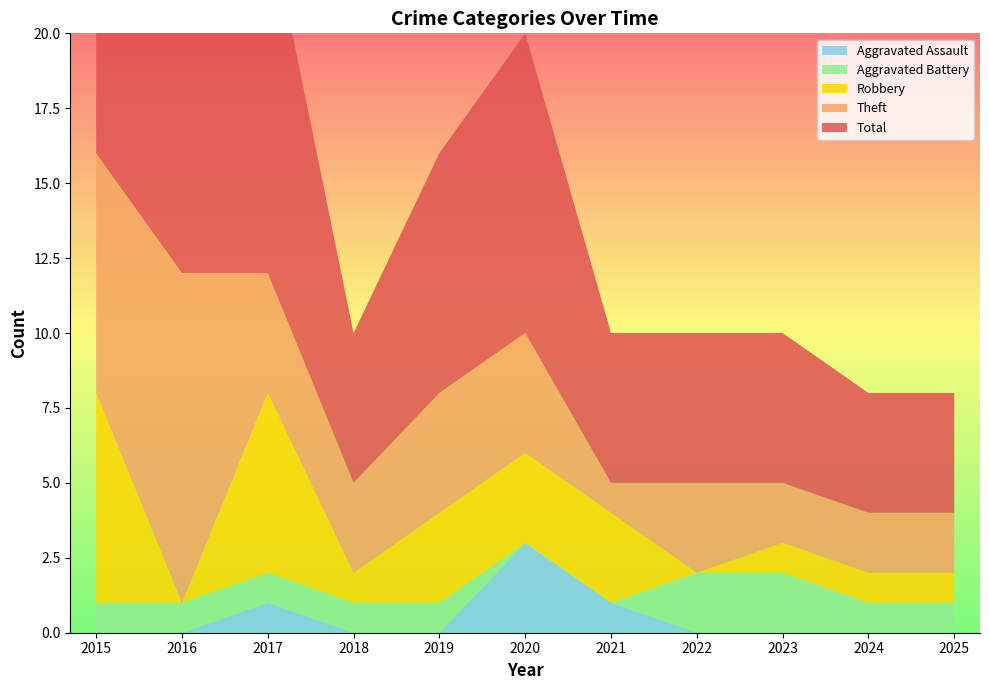

Reading right to left, extract all data points from this chart.

Aggravated Assault: 0	0	0	0	1	3	0	0	1	0	0
Aggravated Battery: 1	1	2	2	0	0	1	1	1	1	1
Robbery: 1	1	1	0	3	3	3	1	6	0	7
Theft: 2	2	2	3	1	4	4	3	4	11	8
Total: 4	4	5	5	5	10	8	5	12	12	17